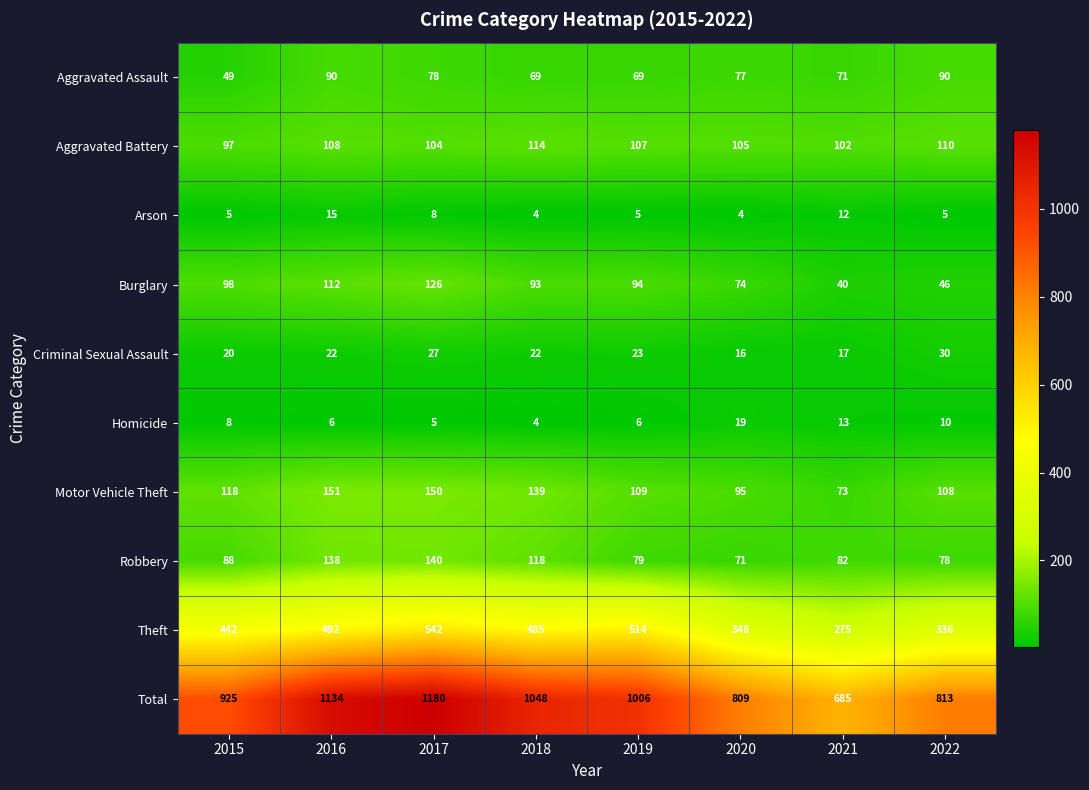

What is the difference between the maximum and minimum values in the Arson series?

11